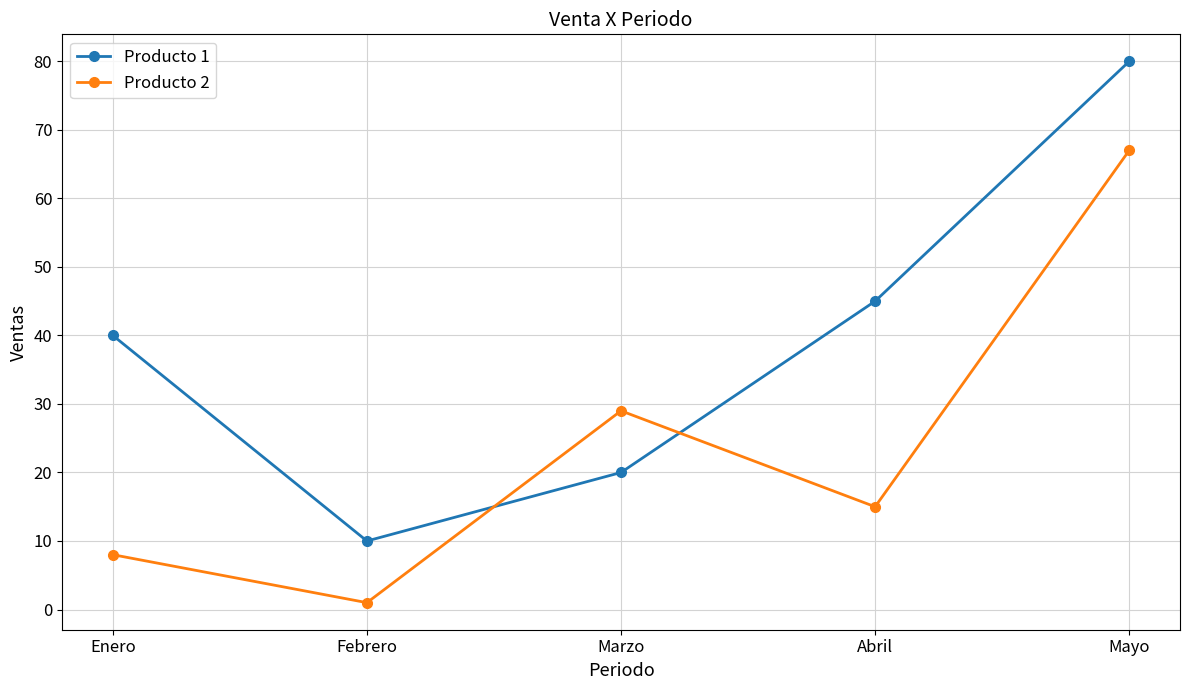

At how many categories does at least one series exceed 51?

1